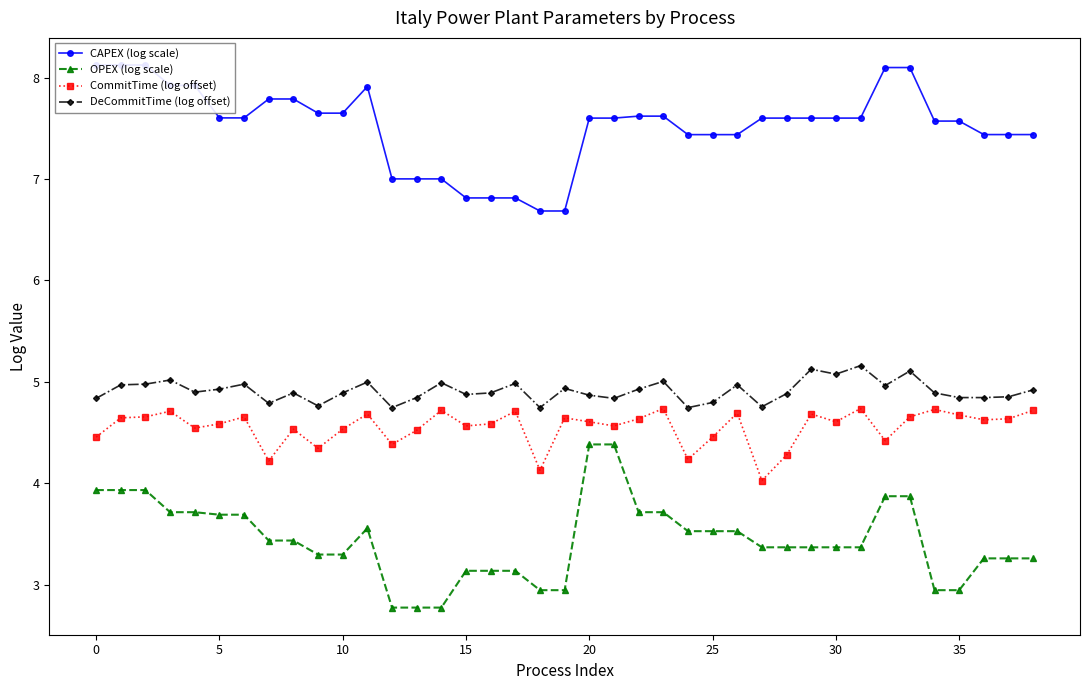

True or false: DeCommitTime (log offset) and OPEX (log scale) intersect in this chart.

False